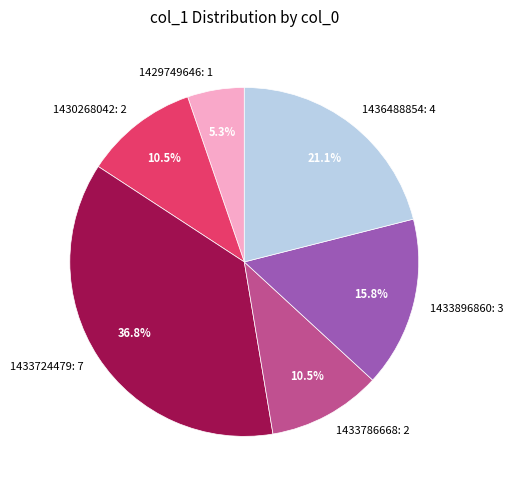

Does 1433724479: 7 represent more than half of the total?

No